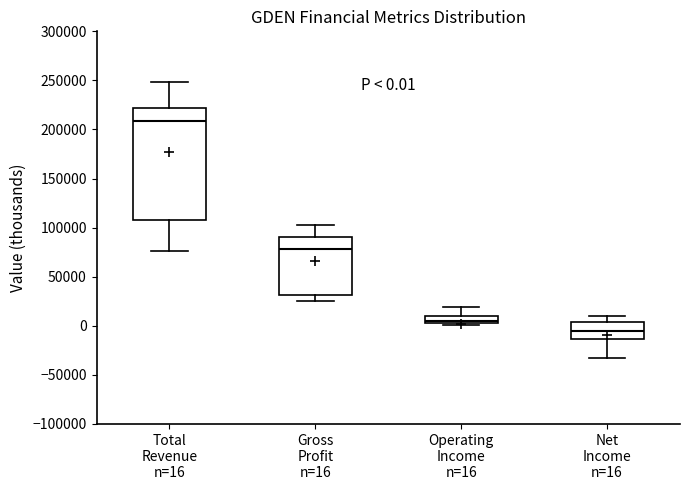

Comparing the boxes themselves (not the whiskers), which one is the tallest?

Total Revenue n=16